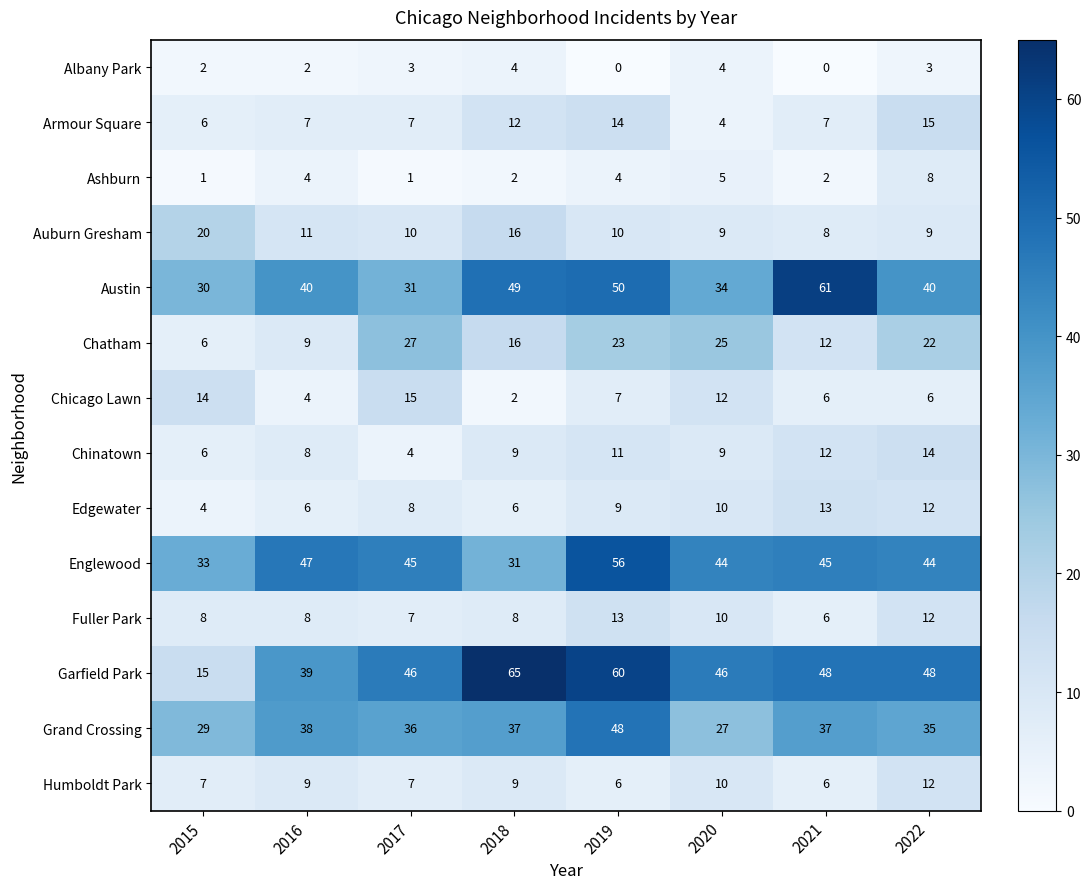

Rank the categories by Chatham value from highest to lowest.

2017, 2020, 2019, 2022, 2018, 2021, 2016, 2015